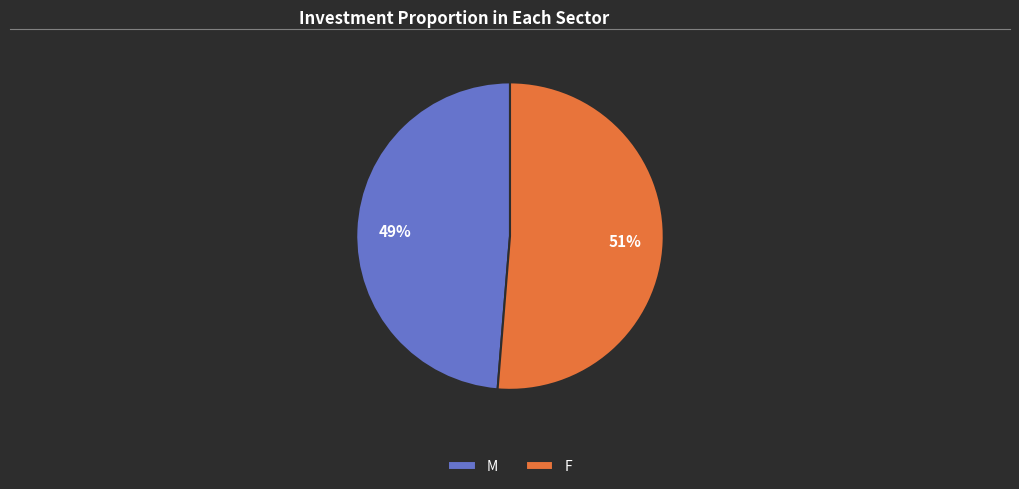

Which category has the smallest portion of the pie?

M